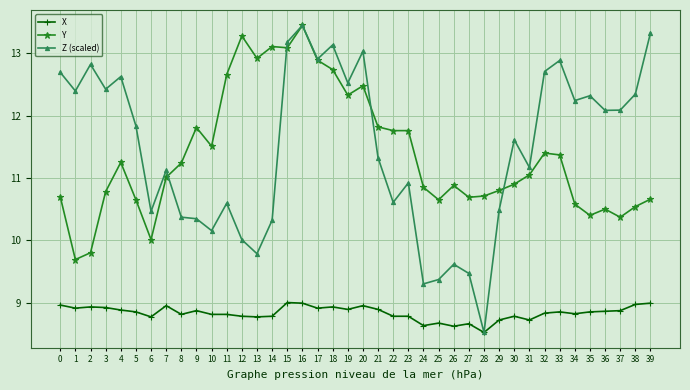

The value of Y at 25 is 16.9. True or false?

False